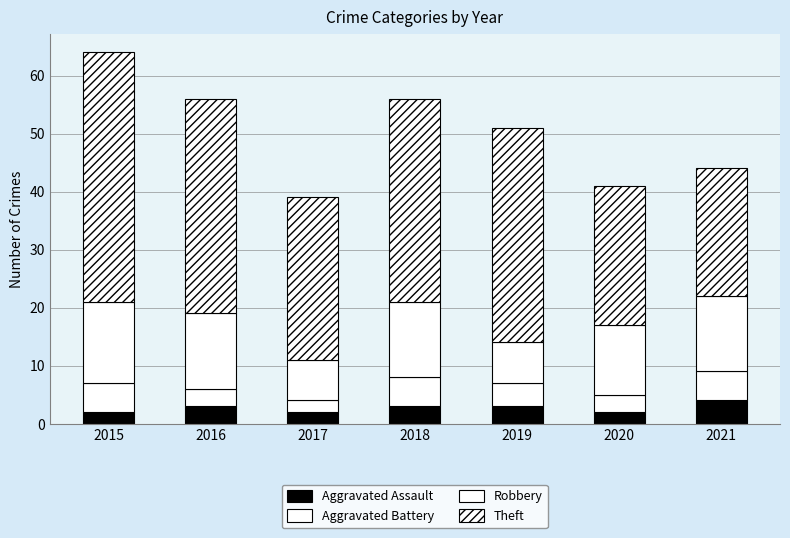

What is the approximate value of Robbery at 2018?

13